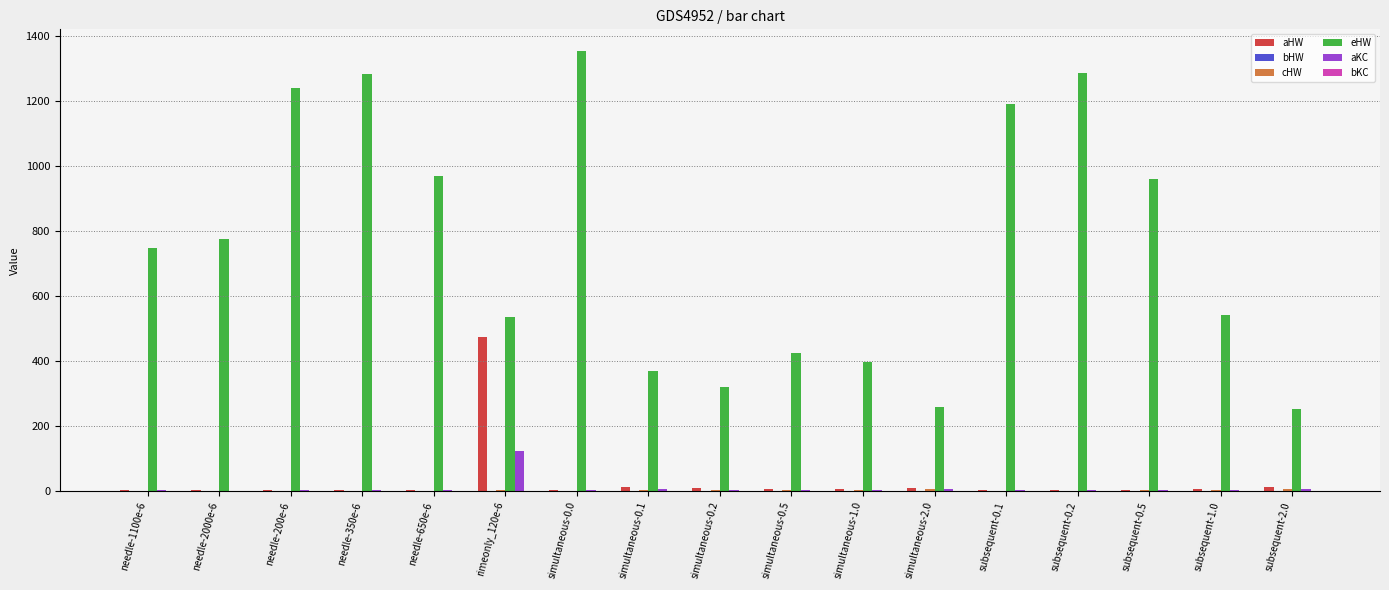

What value does the aKC series have at simultaneous-1.0?

4.9